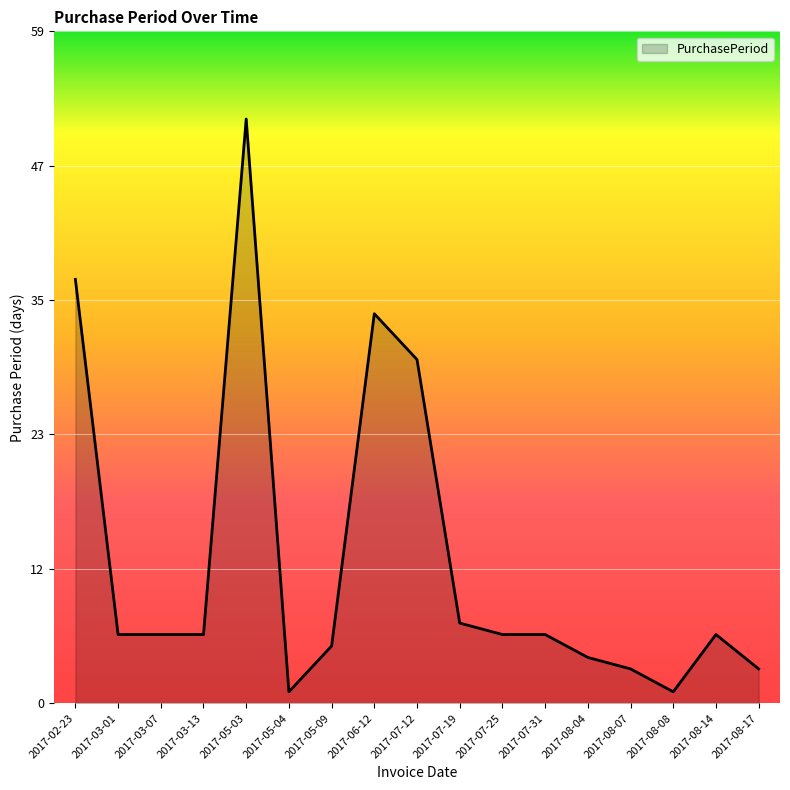

Approximately how many times larger is the value at 2017-03-13 compared to 2017-08-08?

6.0